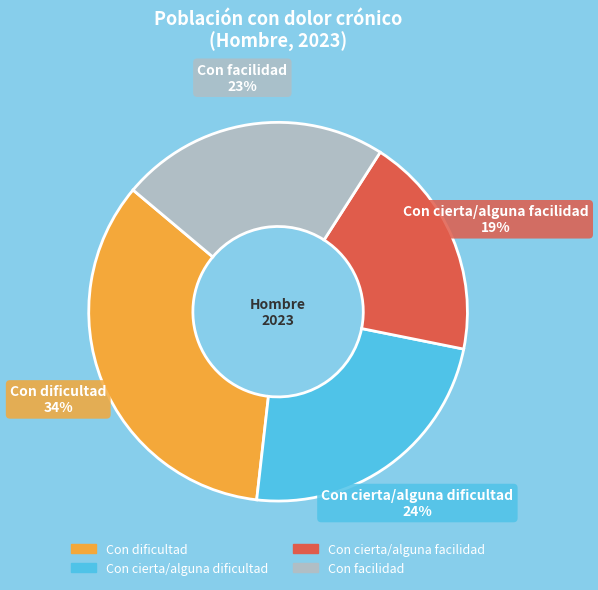

Does Con cierta/alguna dificultad account for over 50% of the chart?

No